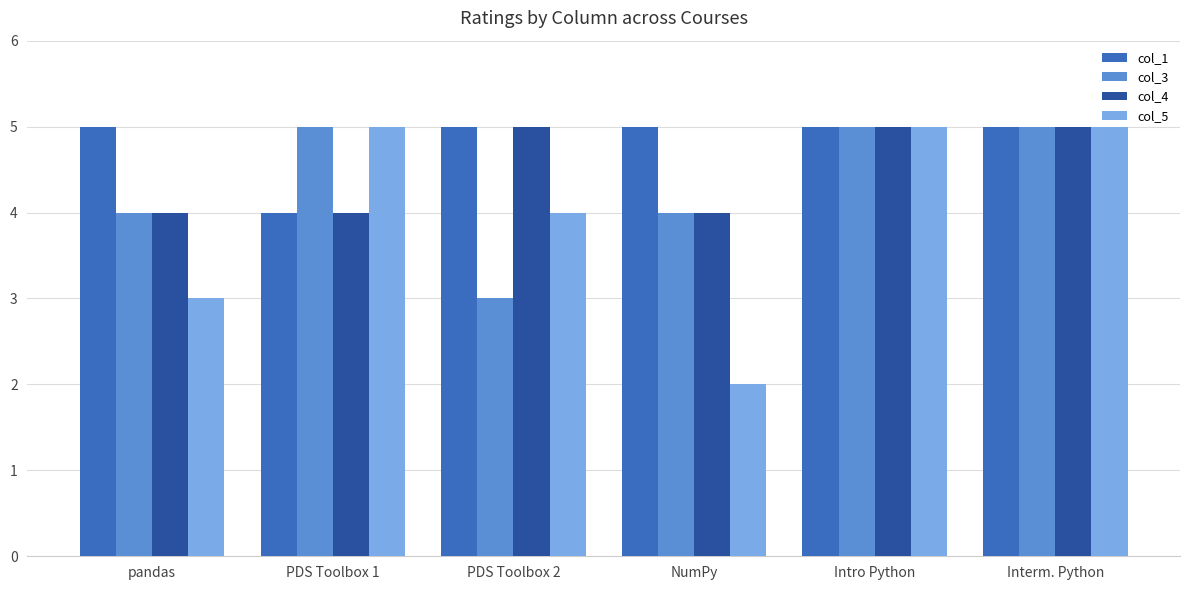

What are all the series names shown in the legend?

col_1, col_3, col_4, col_5